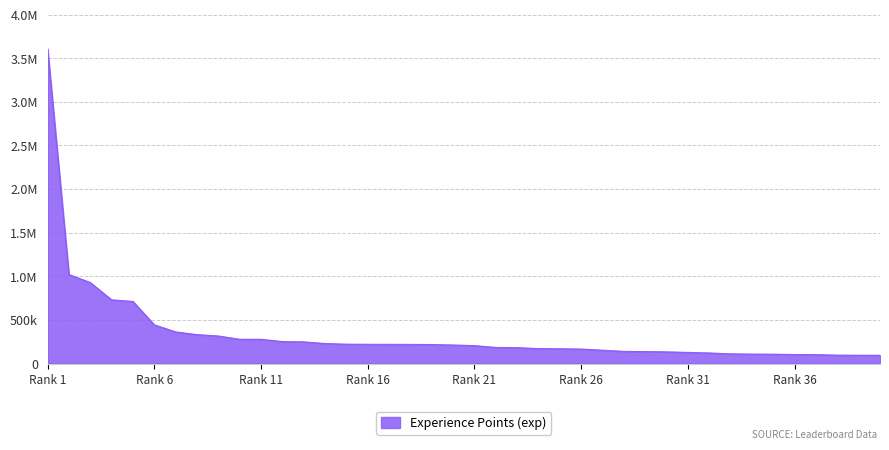

What is the value of the 7th point from the left?

362133